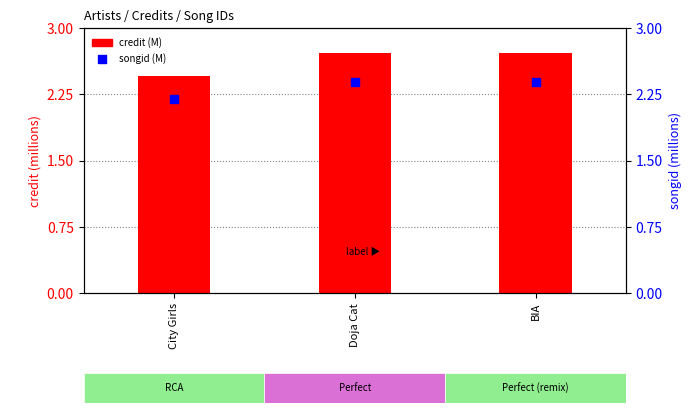

Which series has the widest spread of Y values?

credit (M)